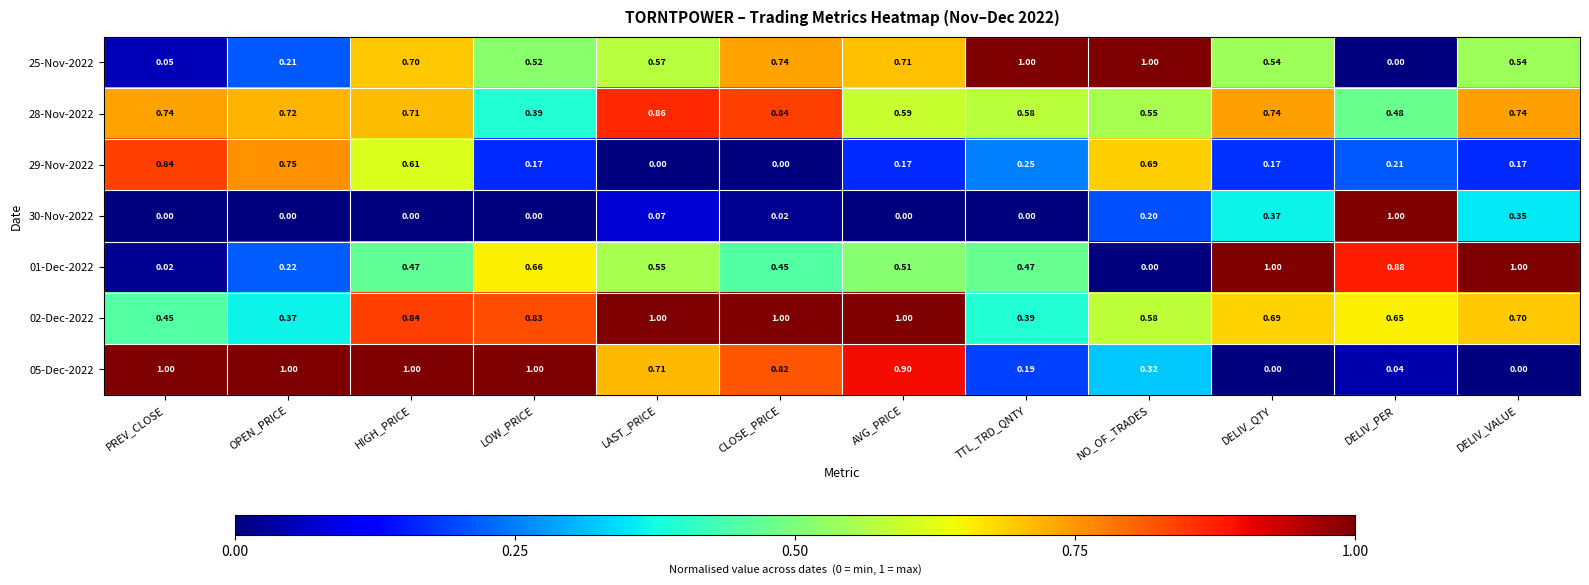

At which label is 02-Dec-2022 closest to 0?

OPEN_PRICE